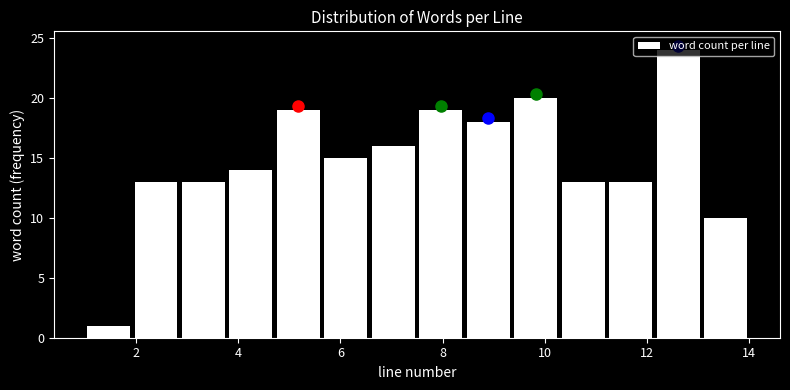

Reading left to right, list every bar in this chart as the range it spans on the x-axis followed by its height. Neither the bar edges nor the heights are printed on the chart, so give them approximately, as read against the axes.

1.0 to 2.0: 1
2.0 to 2.8: 13
2.8 to 3.8: 13
3.8 to 4.8: 14
4.8 to 5.6: 19
5.6 to 6.6: 15
6.6 to 7.6: 16
7.6 to 8.4: 19
8.4 to 9.4: 18
9.4 to 10.2: 20
10.2 to 11.2: 13
11.2 to 12.2: 13
12.2 to 13.0: 24
13.0 to 14.0: 10